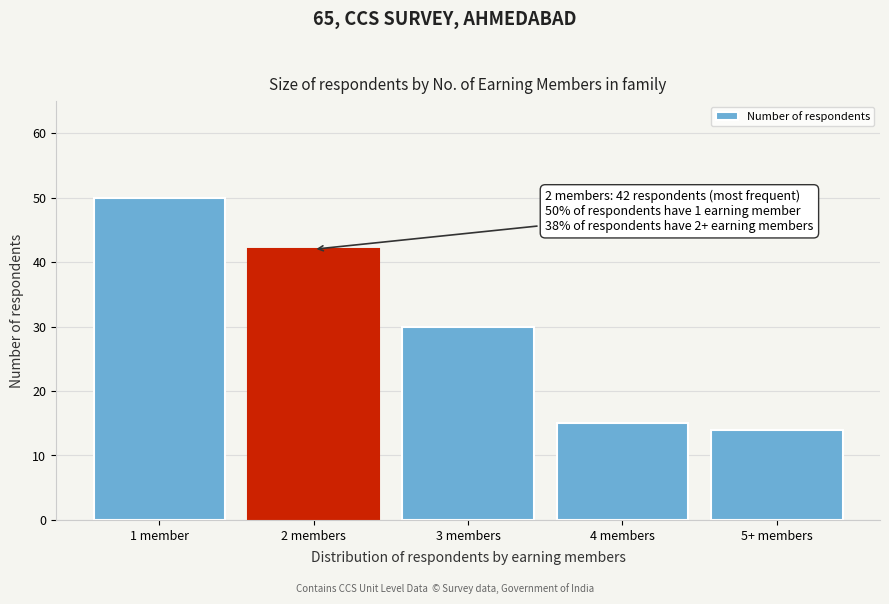

Reading left to right, what are all the values shown in this chart?

50	42	30	15	14